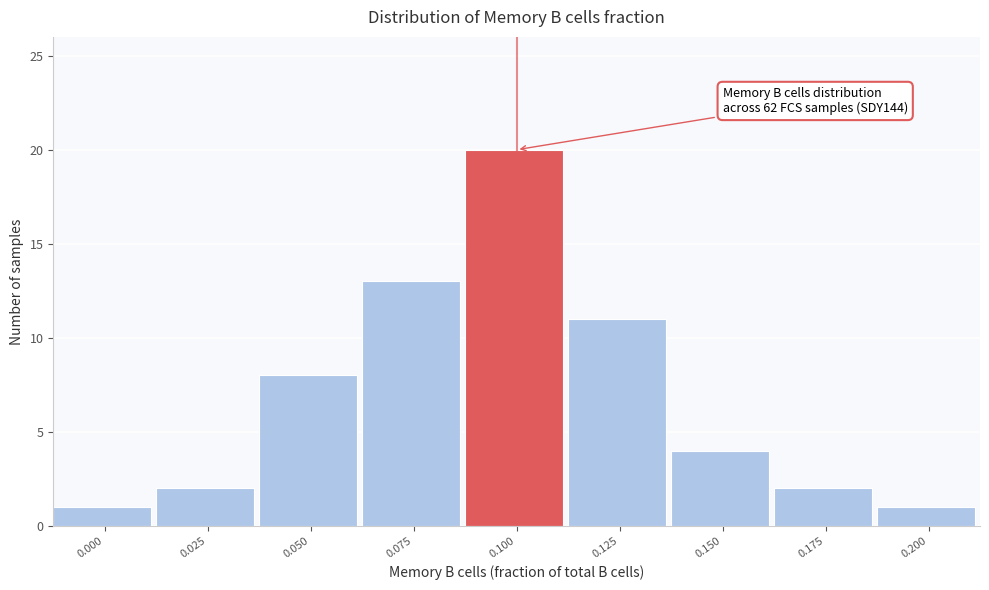

Reading right to left, transcribe all the data shown in this chart.

0.200=1	0.175=2	0.150=4	0.125=11	0.100=20	0.075=13	0.050=8	0.025=2	0.000=1